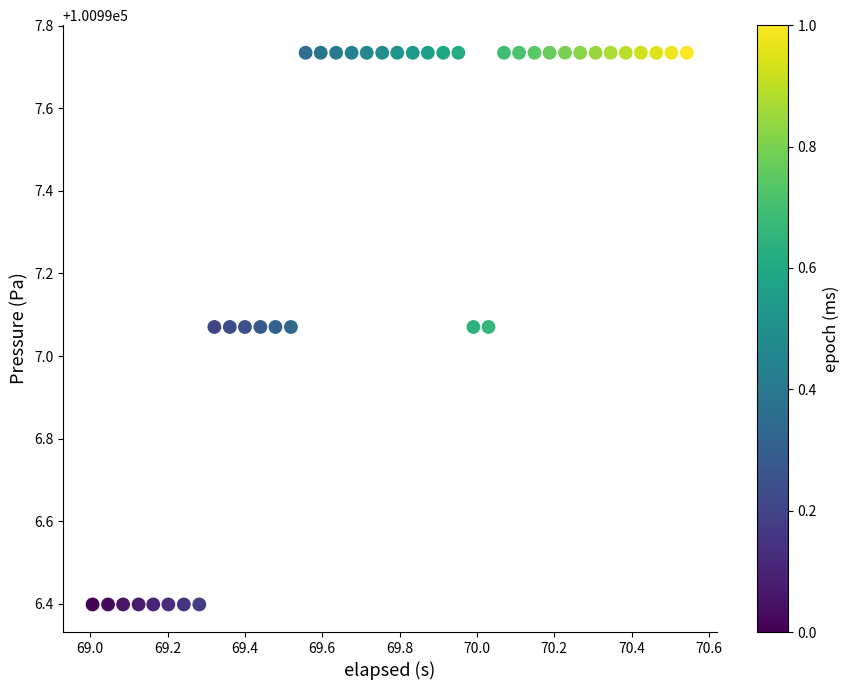

What is the range of X values (max minus min)?

1.5